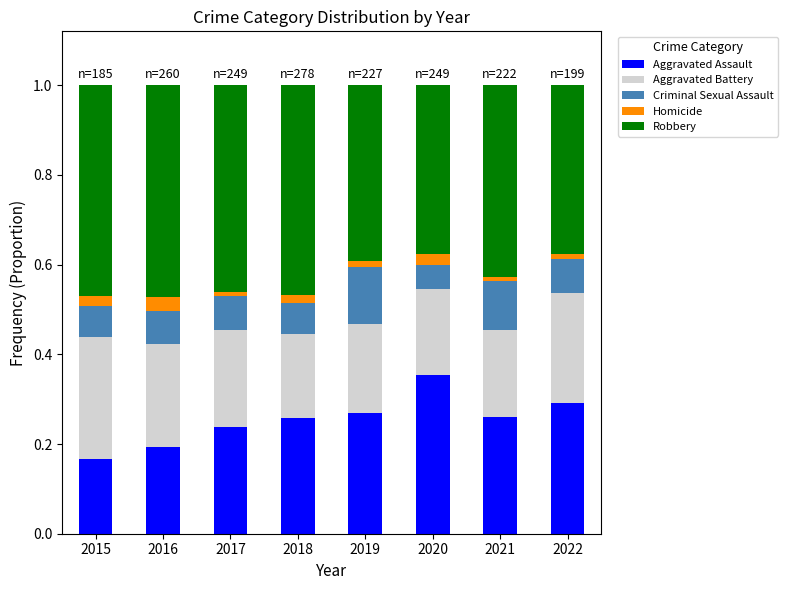

The Aggravated Assault series shows 0.3 at 2021. True or false?

True